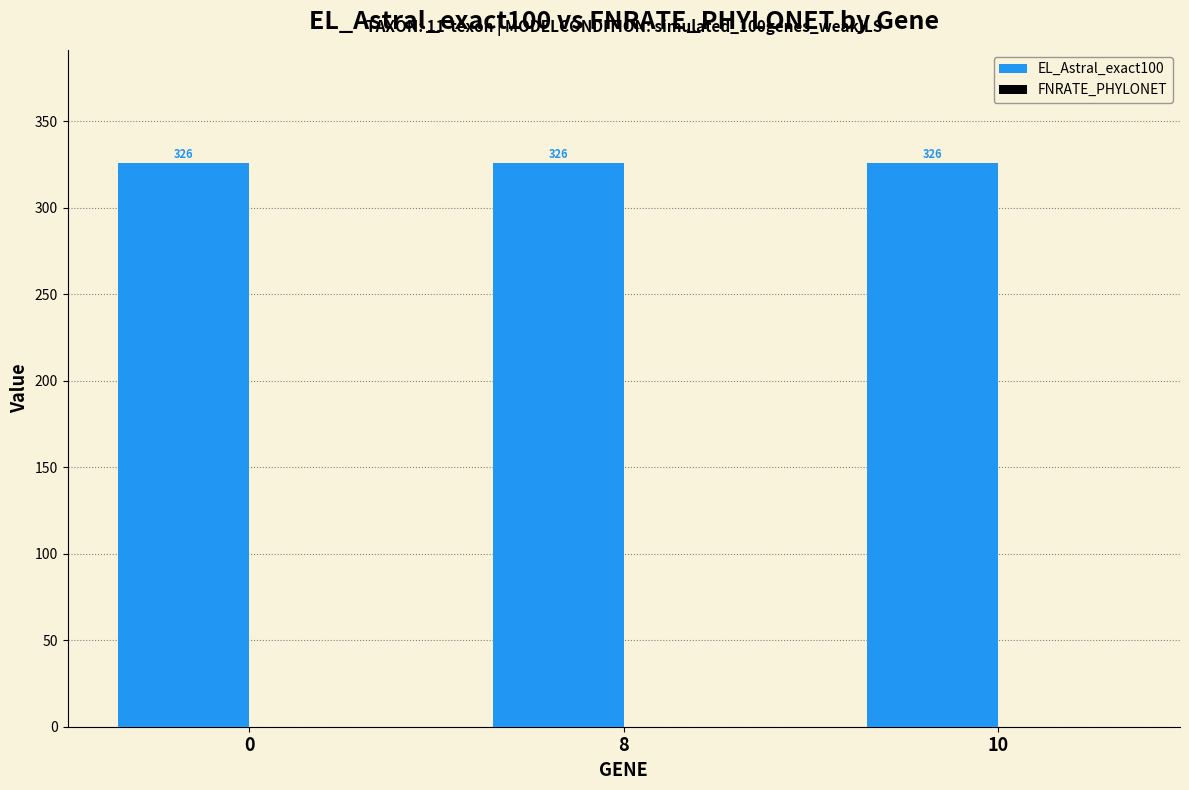

Rank the categories by FNRATE_PHYLONET value from lowest to highest.

0, 8, 10